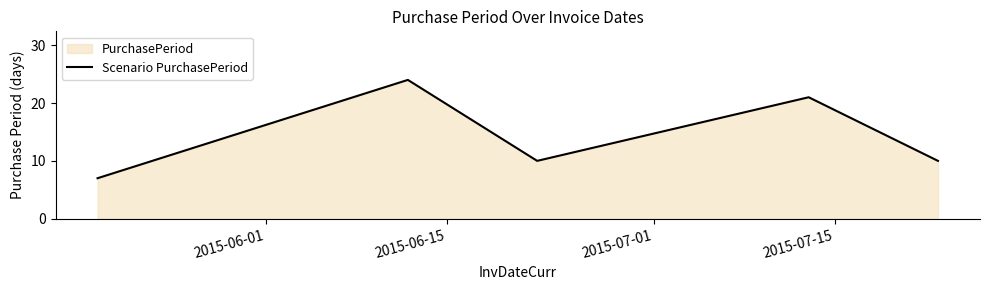

What is the sum of all values?

72